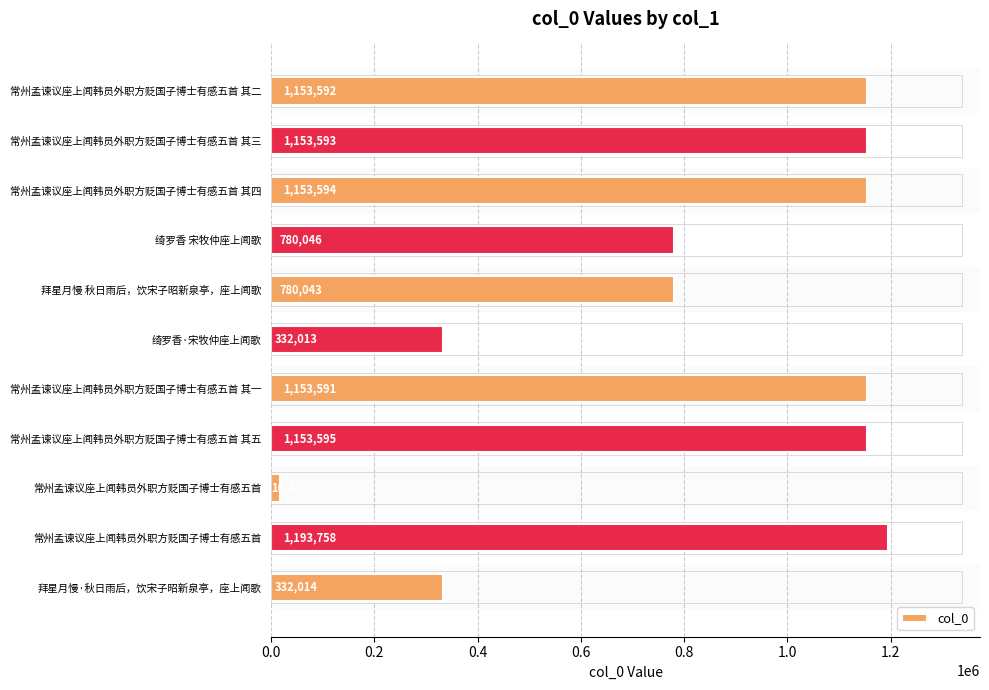

Are the bars horizontal?

Yes